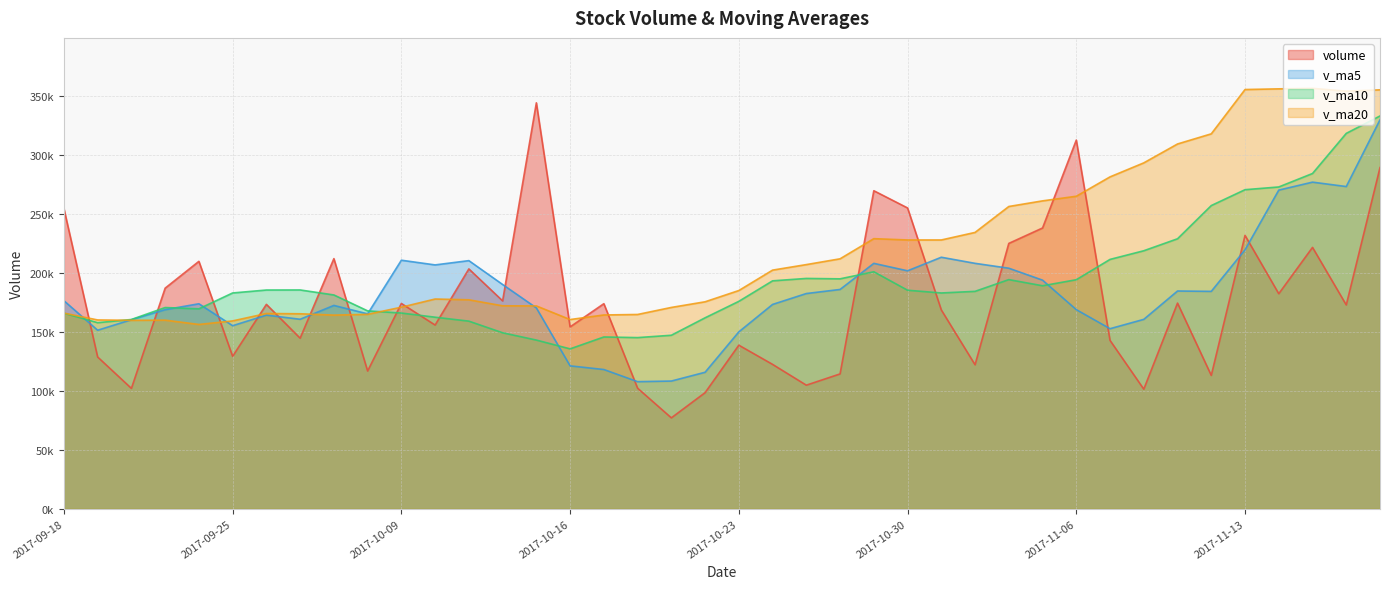

Does the chart display data point markers on the line(s)?

No